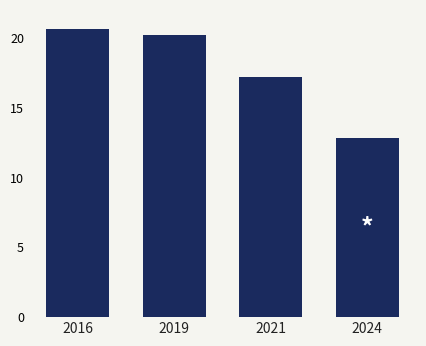

What is the difference between the values at 2024 and 2019?

7.4